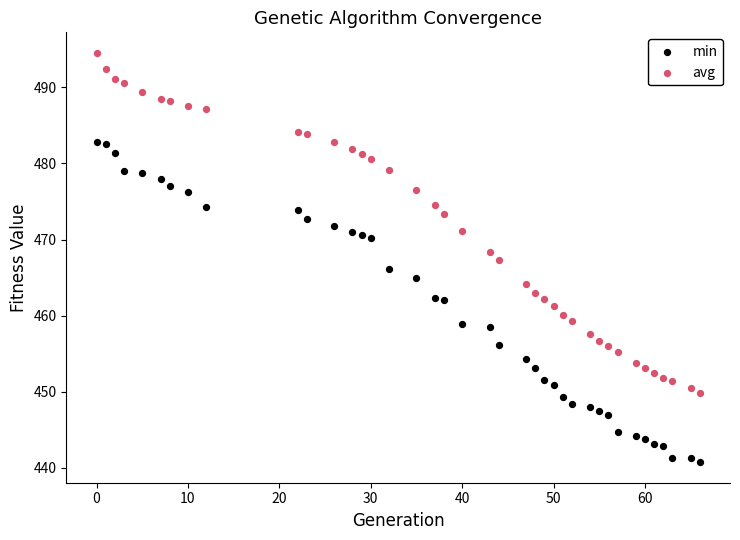

Which series contains the lowest Y value?

min